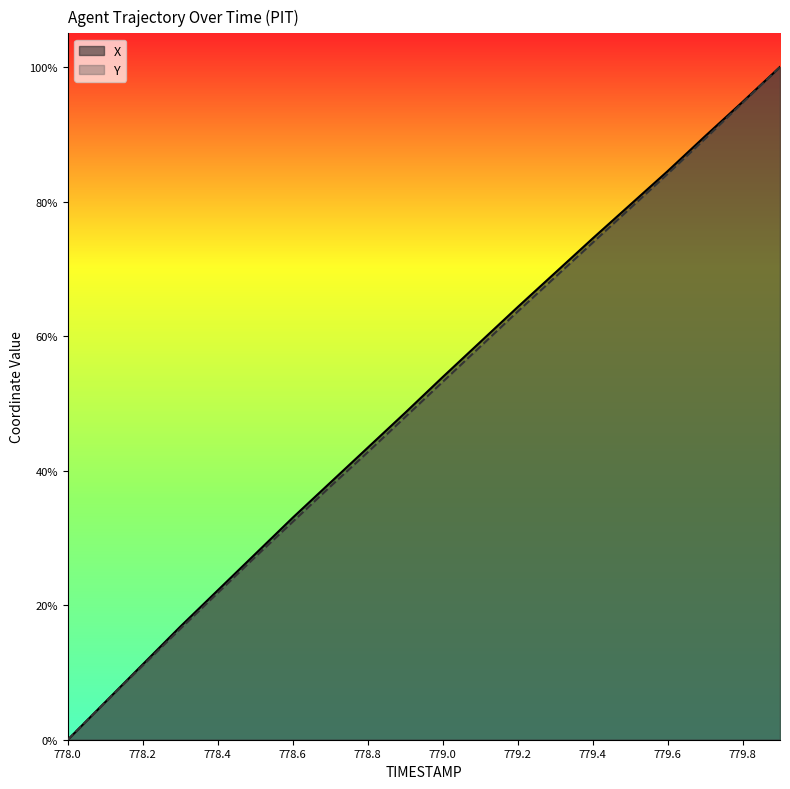

Which series has the largest total across all categories?

X